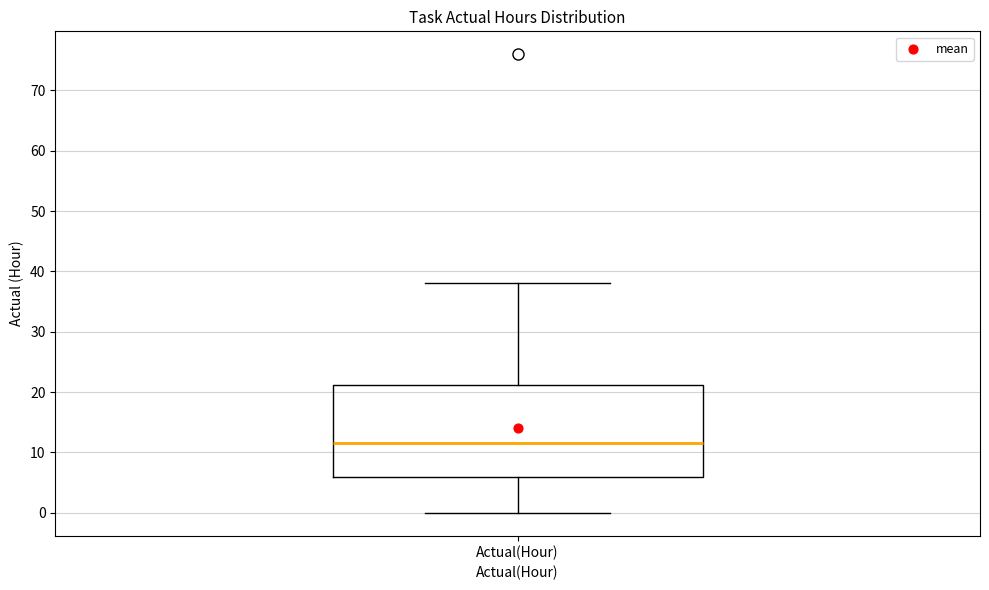

Transcribe this box plot: give where the median line is, the range the box spans, and where the two whiskers end, as read against the y-axis. The values are not printed on the chart, so give them approximately, as read against the axis.

median 12, box 6 to 21, whiskers 0 to 38